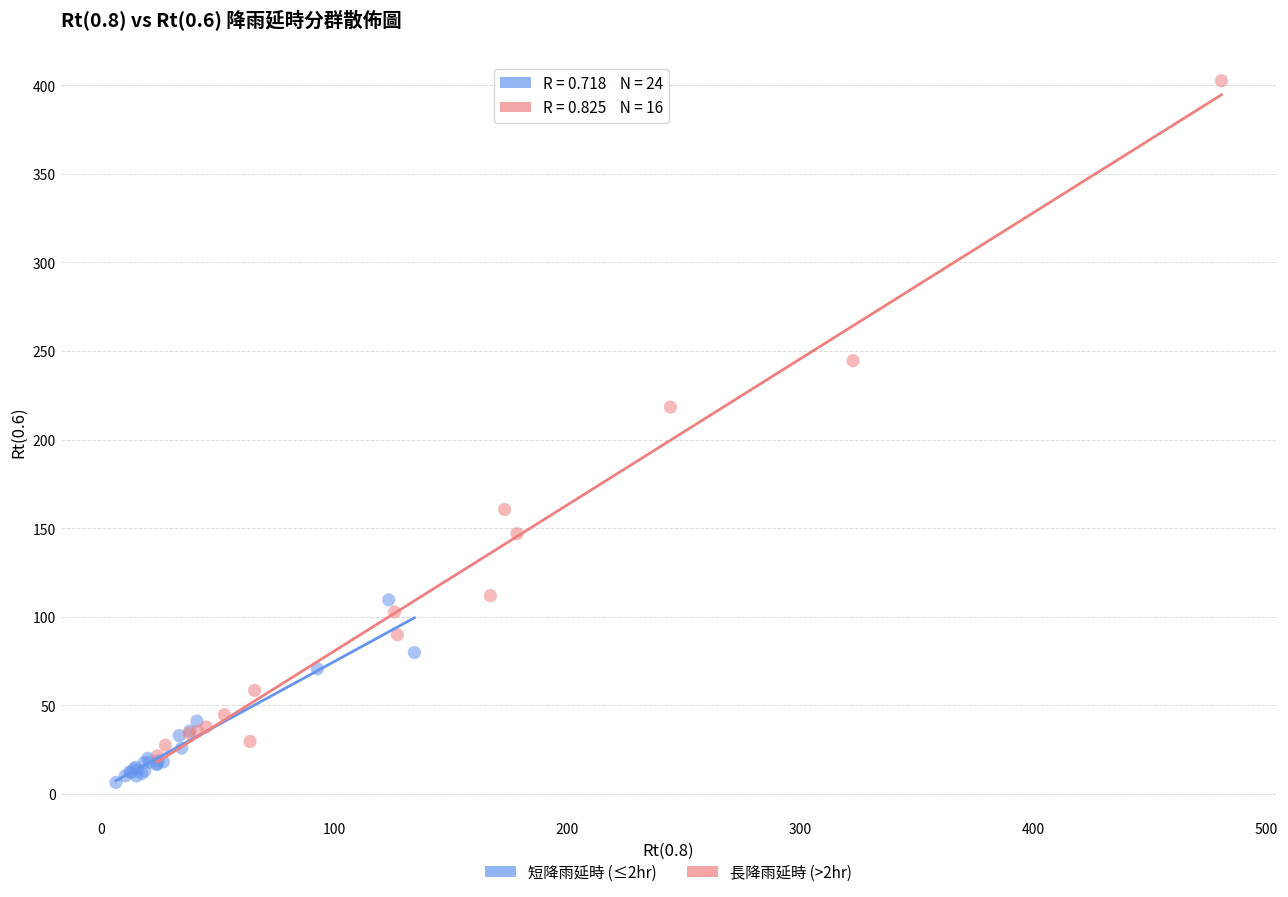

Which series has the largest Y range (max minus min)?

長降雨延時 (>2hr)